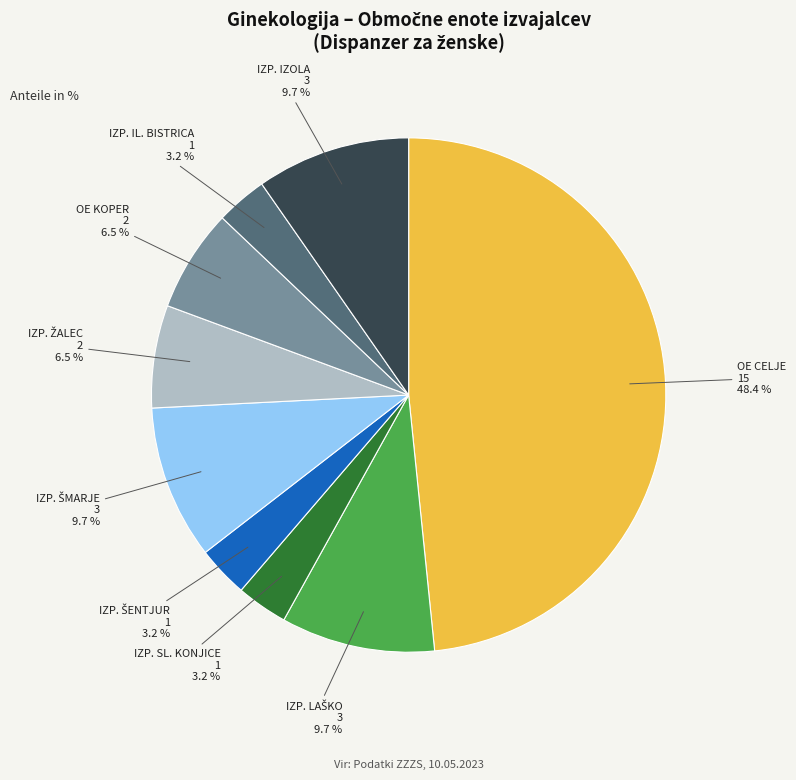

Is there a majority slice in this chart?

No